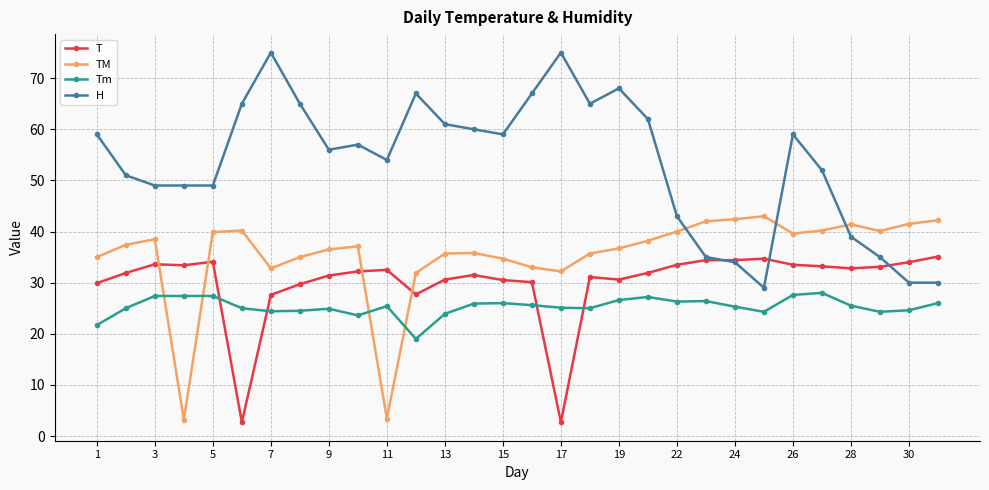

After their last crossing, which series has the higher values: H or T?

T